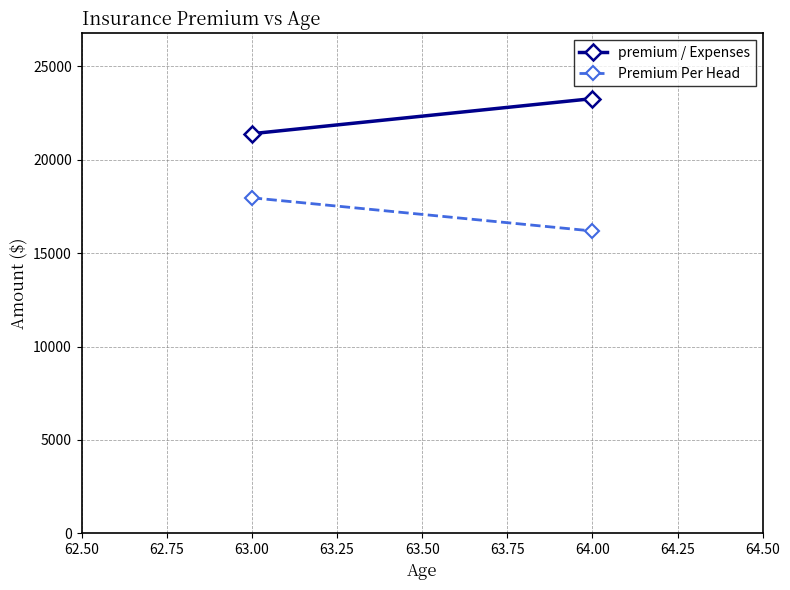

What is the sum of all Premium Per Head values?

34150.8